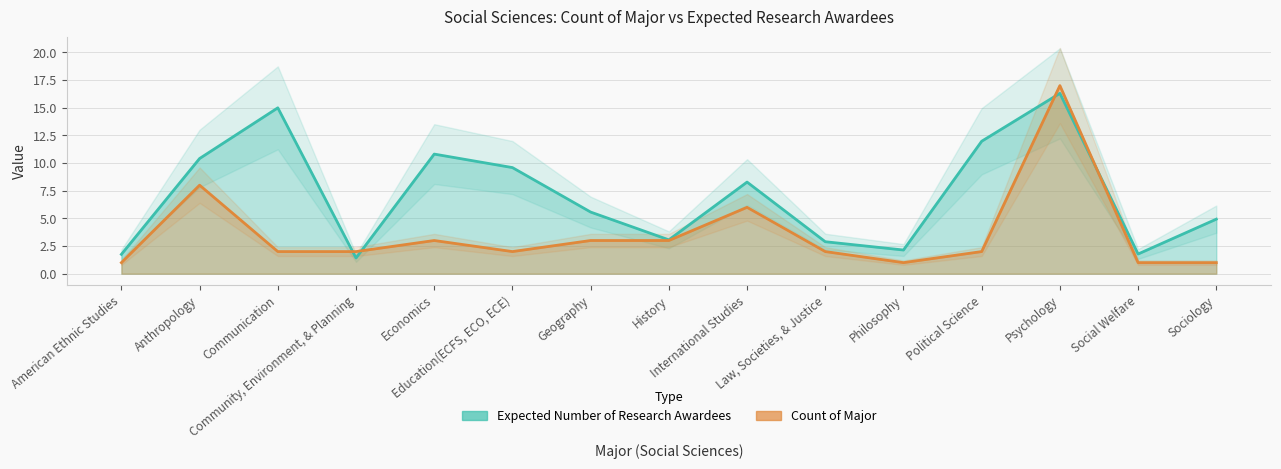

The value of Count of Major at Philosophy is 1.0. True or false?

True